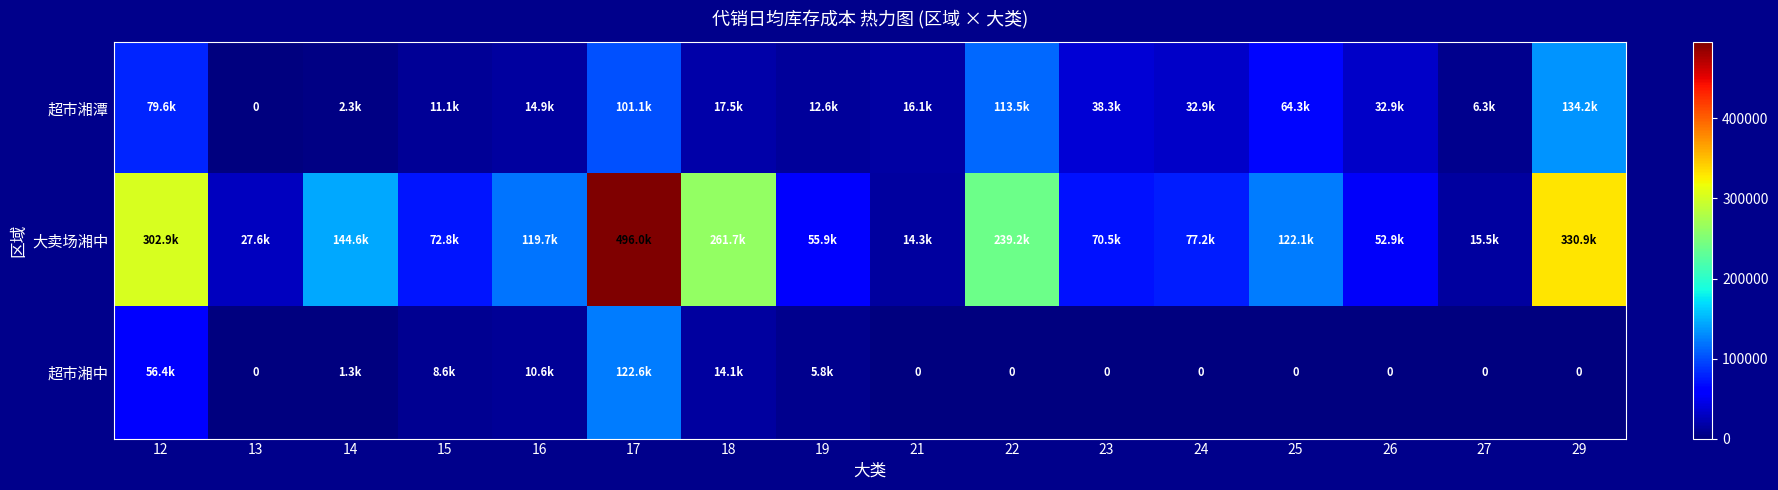

True or false: 大卖场湘中 has a value of 210717.4 at 16.

False